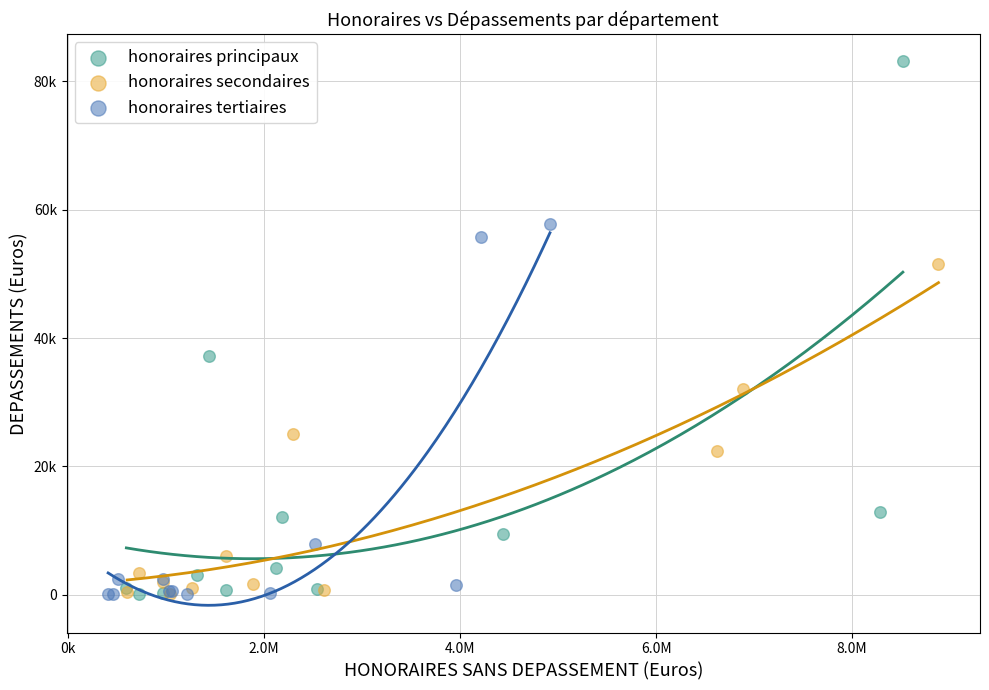

What are all the series names shown in the legend?

honoraires principaux, honoraires secondaires, honoraires tertiaires